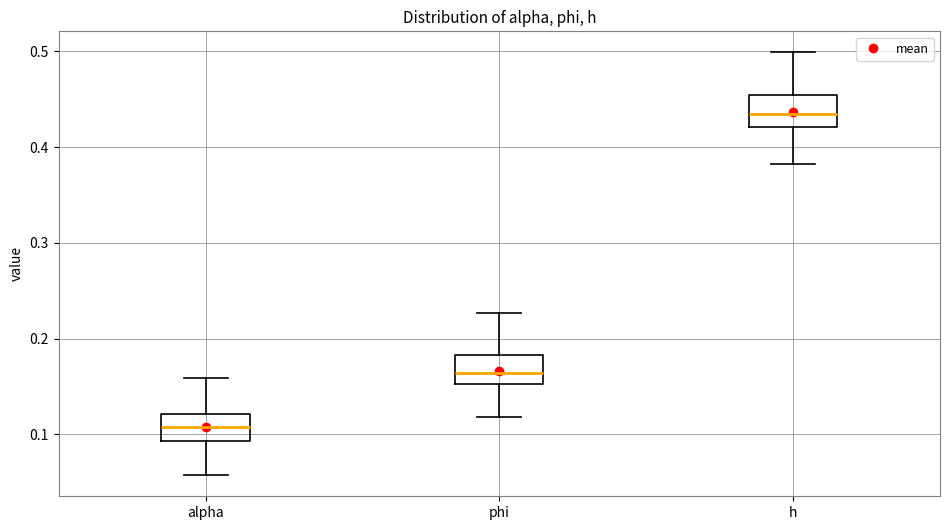

Reading left to right, read every box against the y-axis: the position of its median line, the range the box covers, and the ends of its whiskers. The values are not printed on the chart, so give them approximately, as read against the axis.

alpha: median 0.11, box 0.09 to 0.12, whiskers 0.06 to 0.16
phi: median 0.16, box 0.15 to 0.18, whiskers 0.12 to 0.23
h: median 0.43, box 0.42 to 0.45, whiskers 0.38 to 0.50